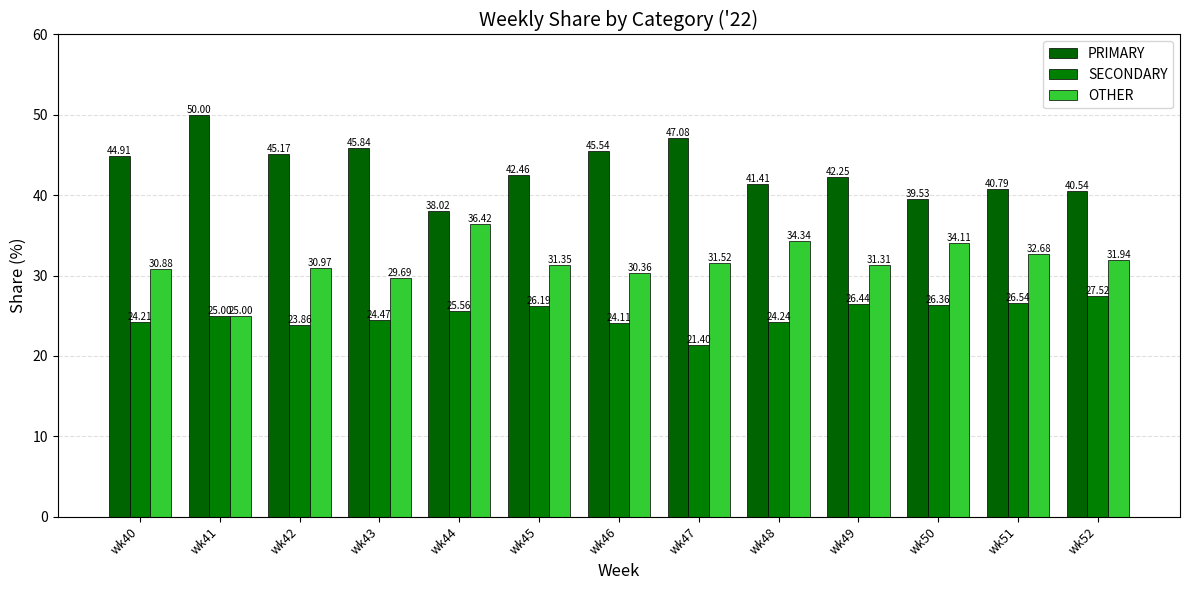

Count the number of categories in the chart.

13